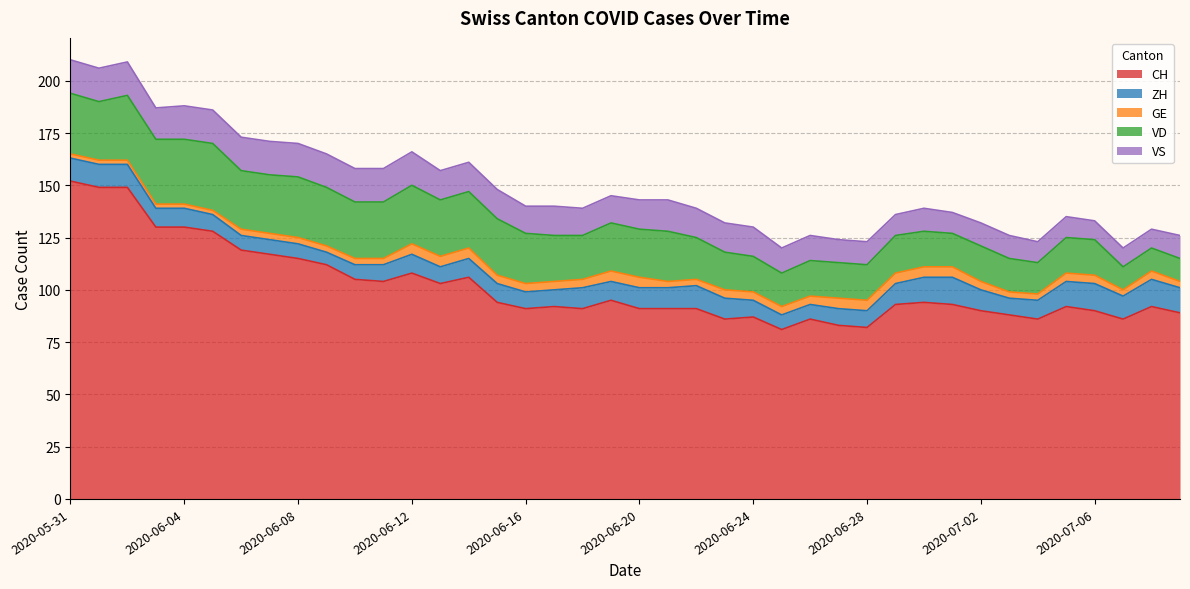

Does the chart display data point markers on the line(s)?

No